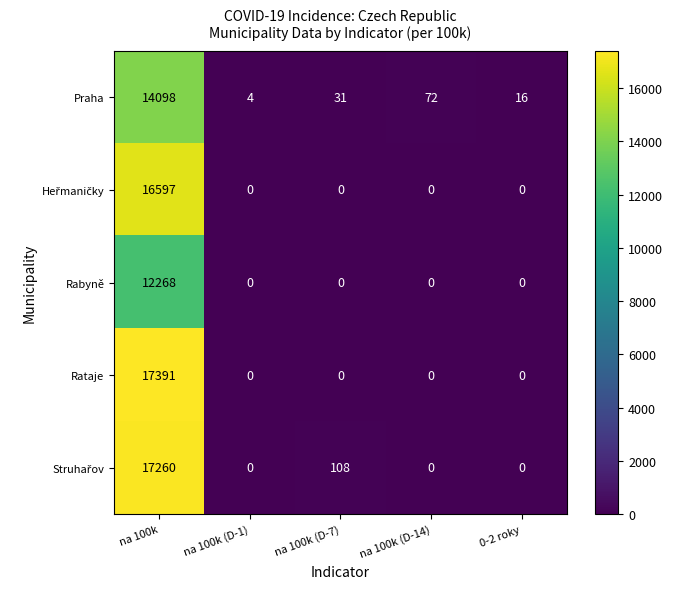

What is the greatest value displayed?

17391